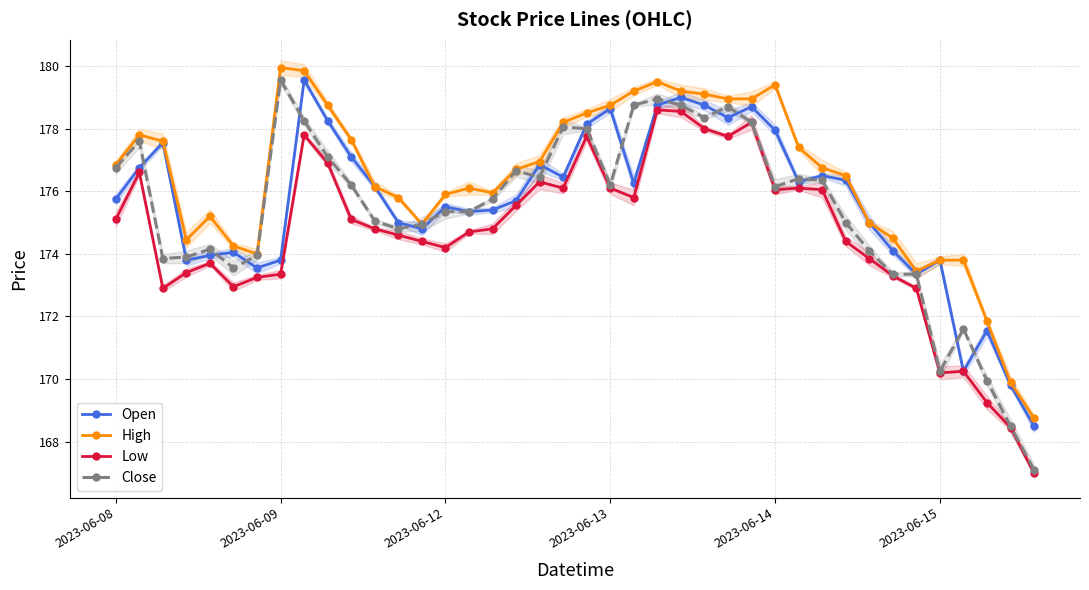

True or false: Low has a value of 238.2 at 9.

False